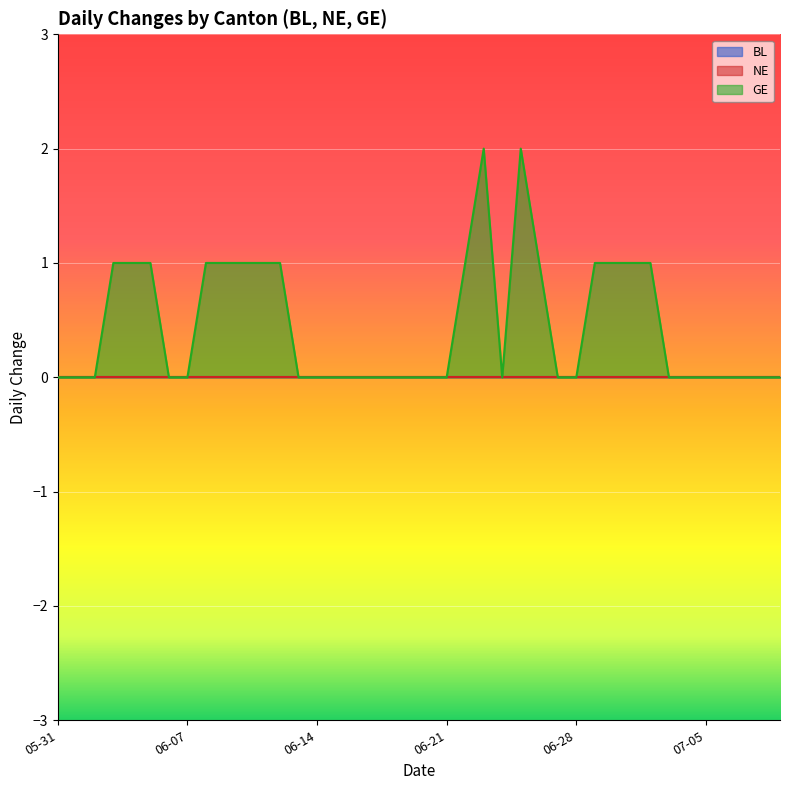

Which series has the largest total across all categories?

GE